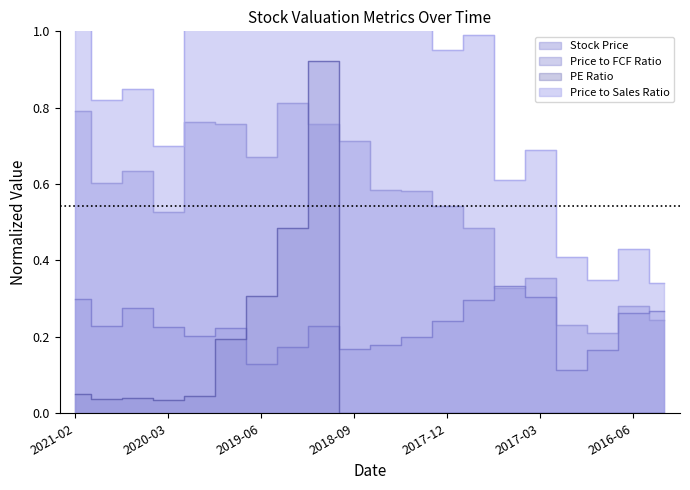

The PE Ratio series shows -0.5 at 2016-09-30. True or false?

False